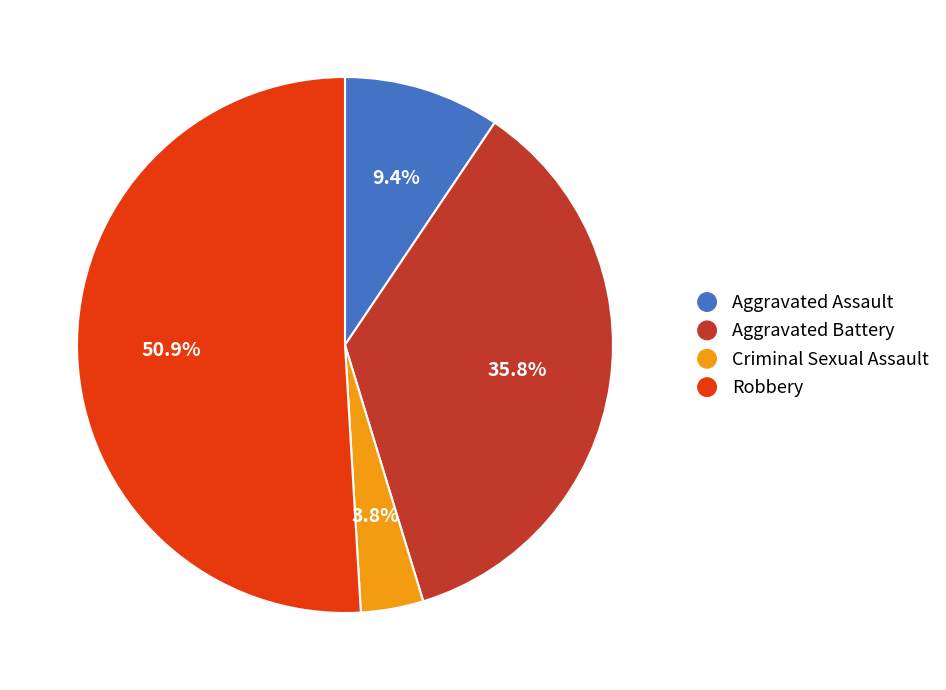

Does any single category account for the majority?

Yes